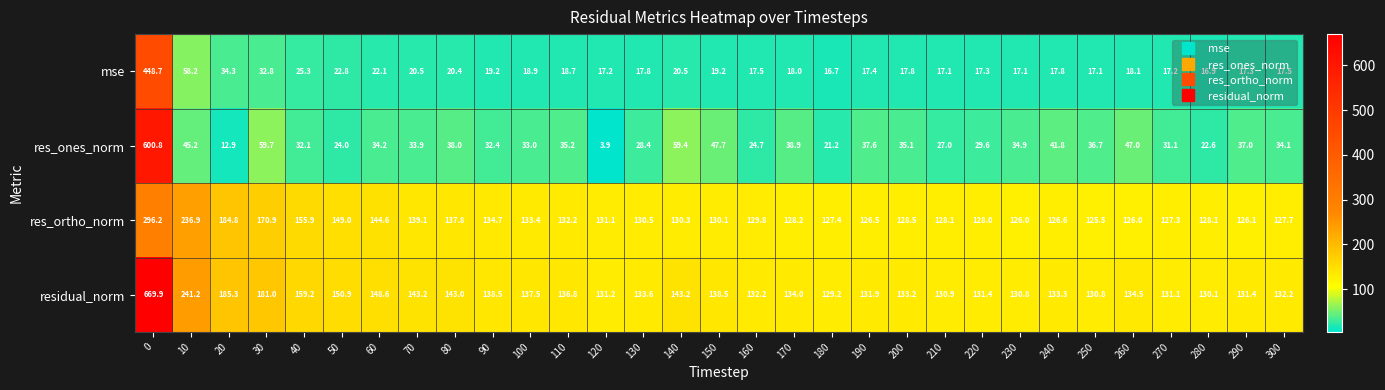

The mse series shows 18.9 at 100. True or false?

True